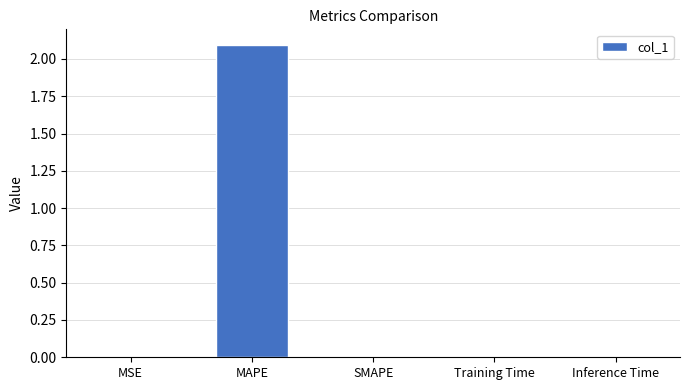

Which category has the highest value across all series?

MAPE